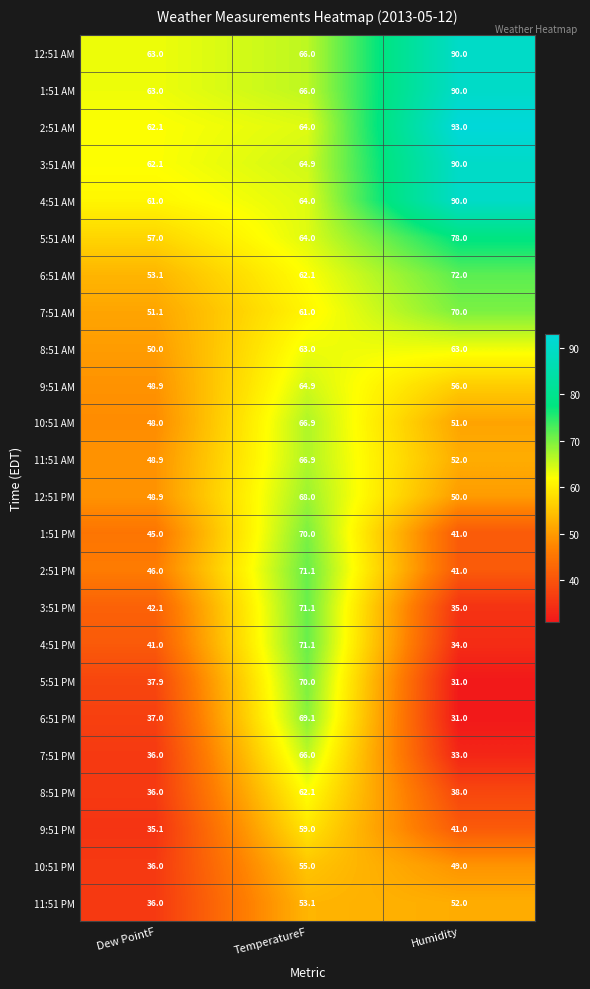

Where is 4:51 AM nearest to the value 75?

TemperatureF